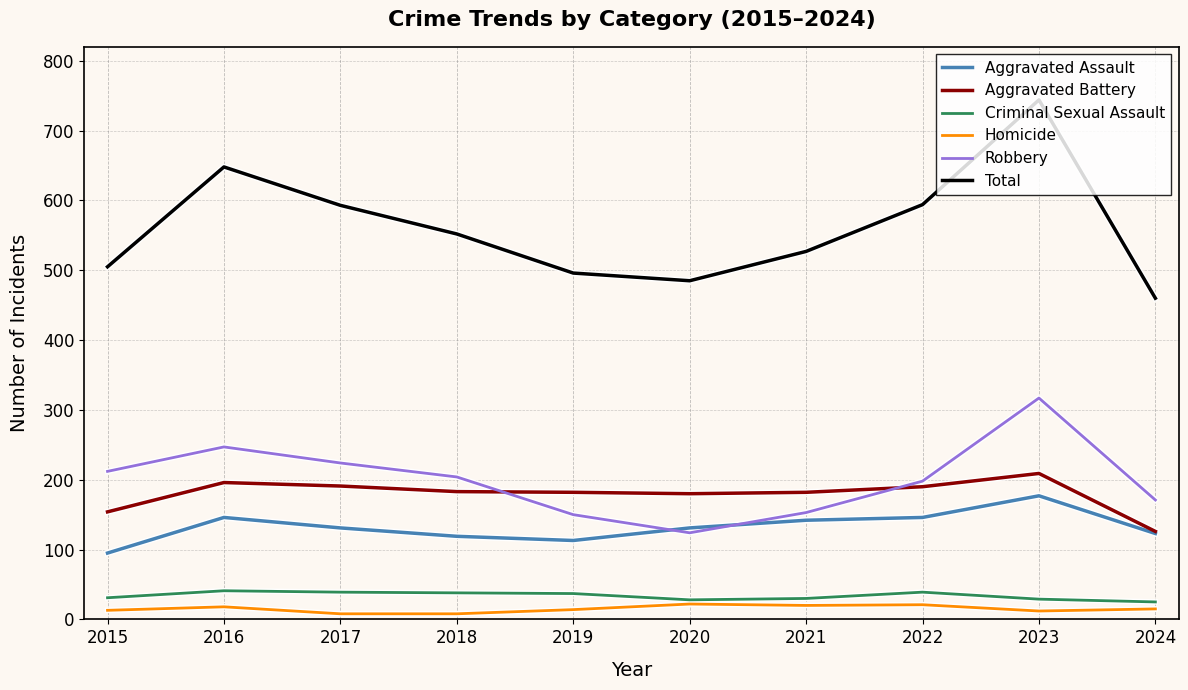

List the series in order of their peak value, highest first.

Total, Robbery, Aggravated Battery, Aggravated Assault, Criminal Sexual Assault, Homicide